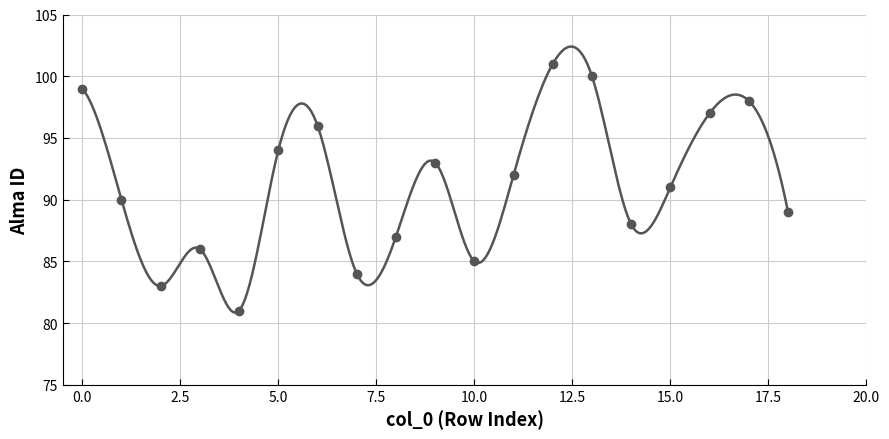

Reading right to left, extract all data points from this chart.

89	98	97	91	88	100	101	92	85	93	87	84	96	94	81	86	83	90	99